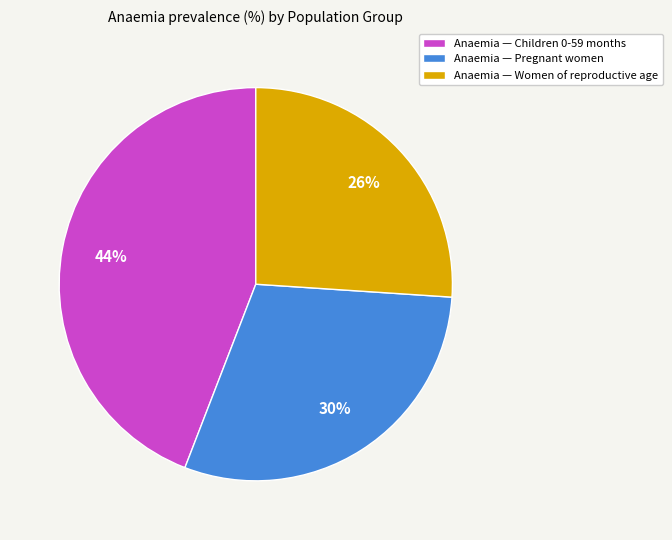

Which has a higher value, Anaemia — Women of reproductive age or Anaemia — Pregnant women?

Anaemia — Pregnant women